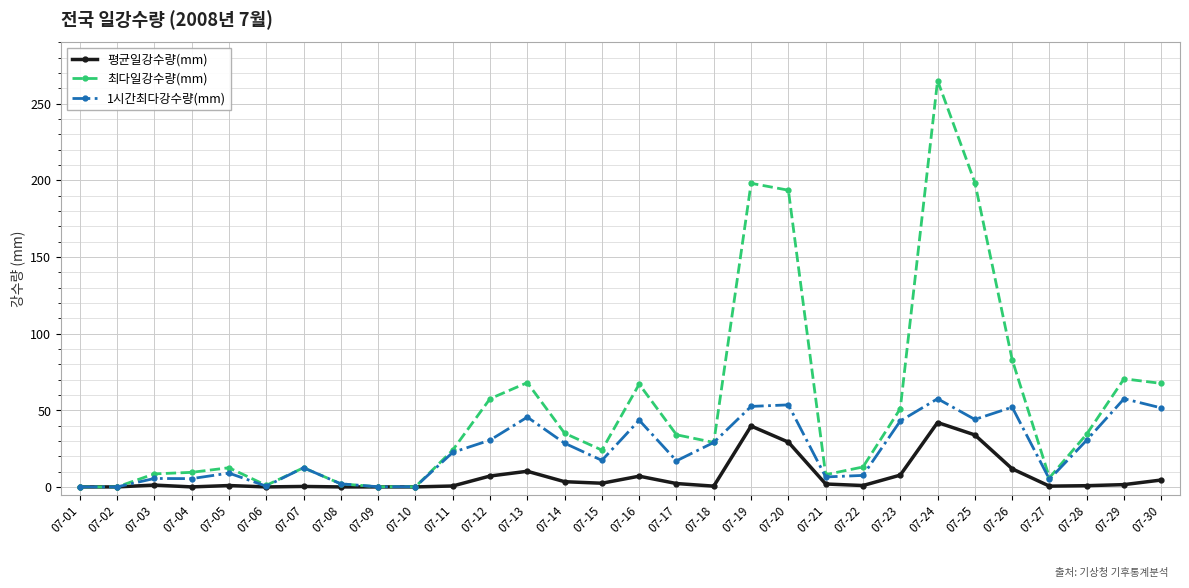

What is the difference between the 1시간최다강수량(mm) values at 07-11 and 07-27?

17.5